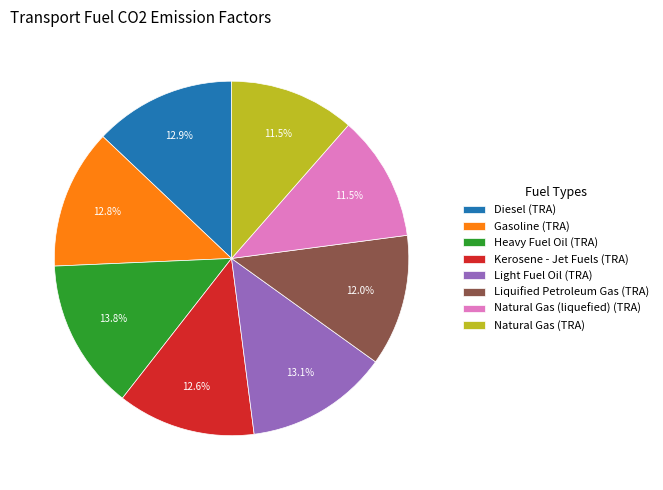

To the nearest percent, what percentage of the pie is Liquified Petroleum Gas (TRA)?

12%